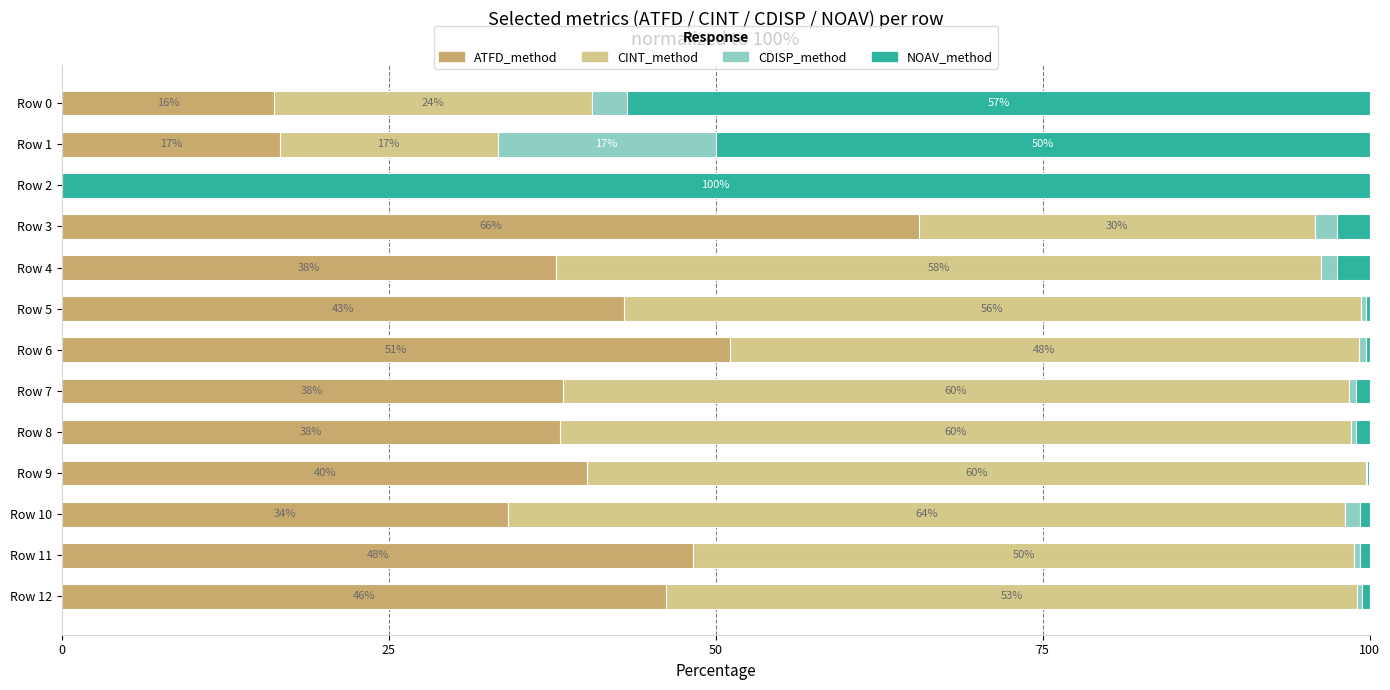

Where is ATFD_method nearest to the value 32?

Row 10